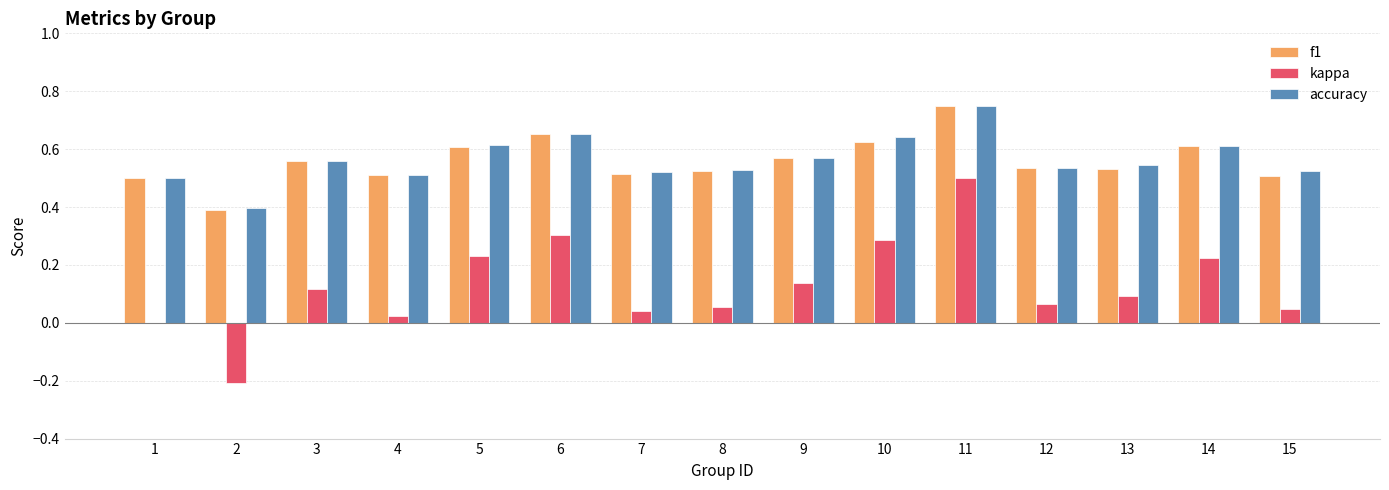

Between 1 and 10, which series saw the biggest shift?

kappa